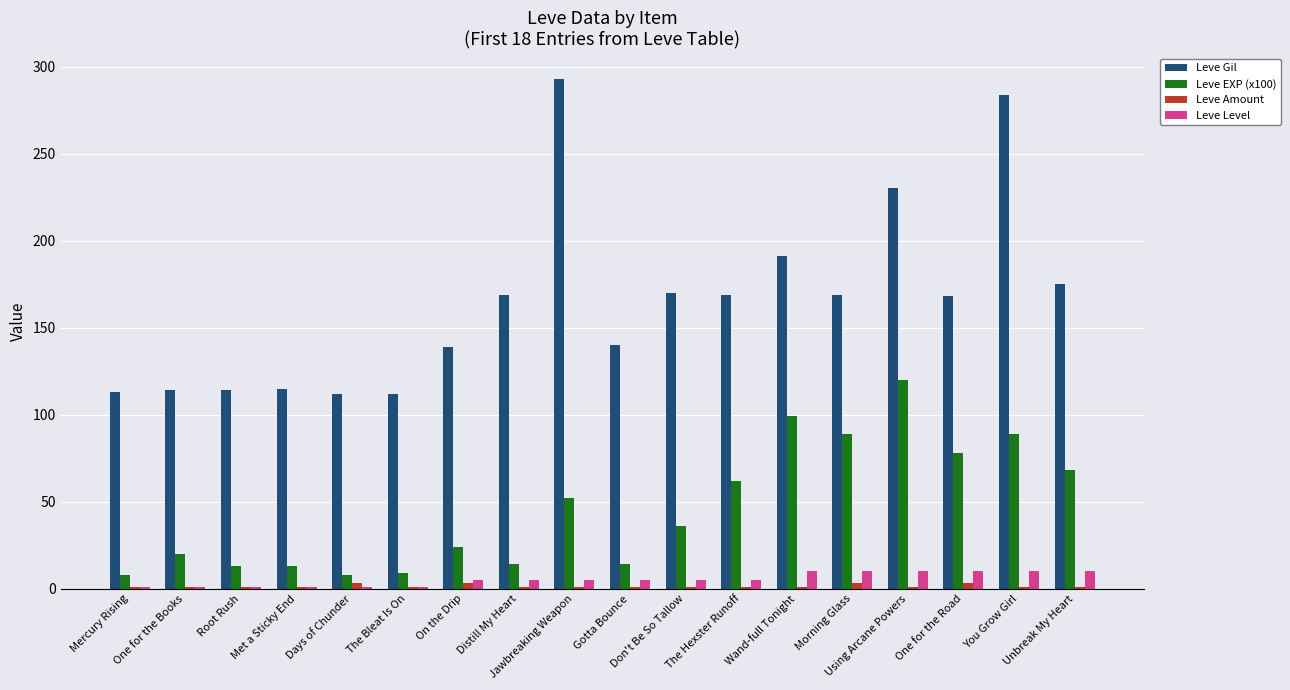

What is the average value of the Leve Gil series?

165